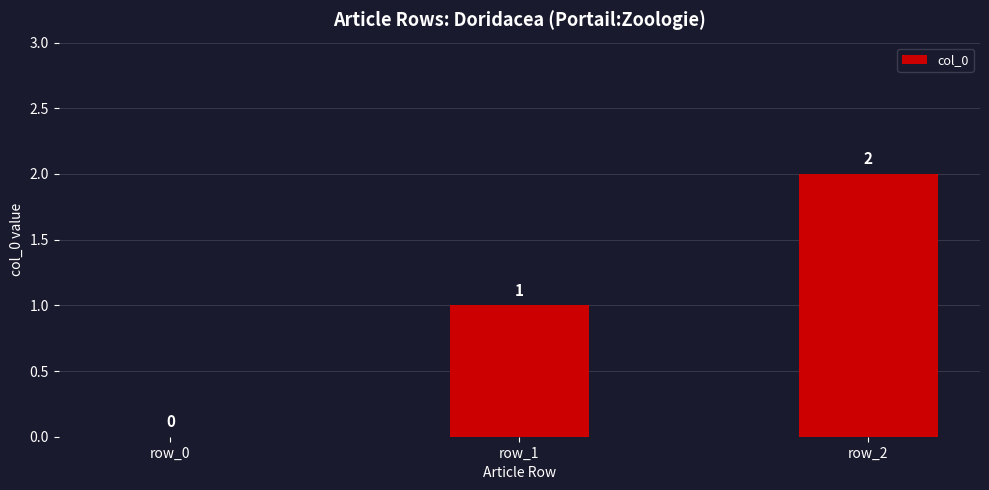

What is the greatest value displayed?

2